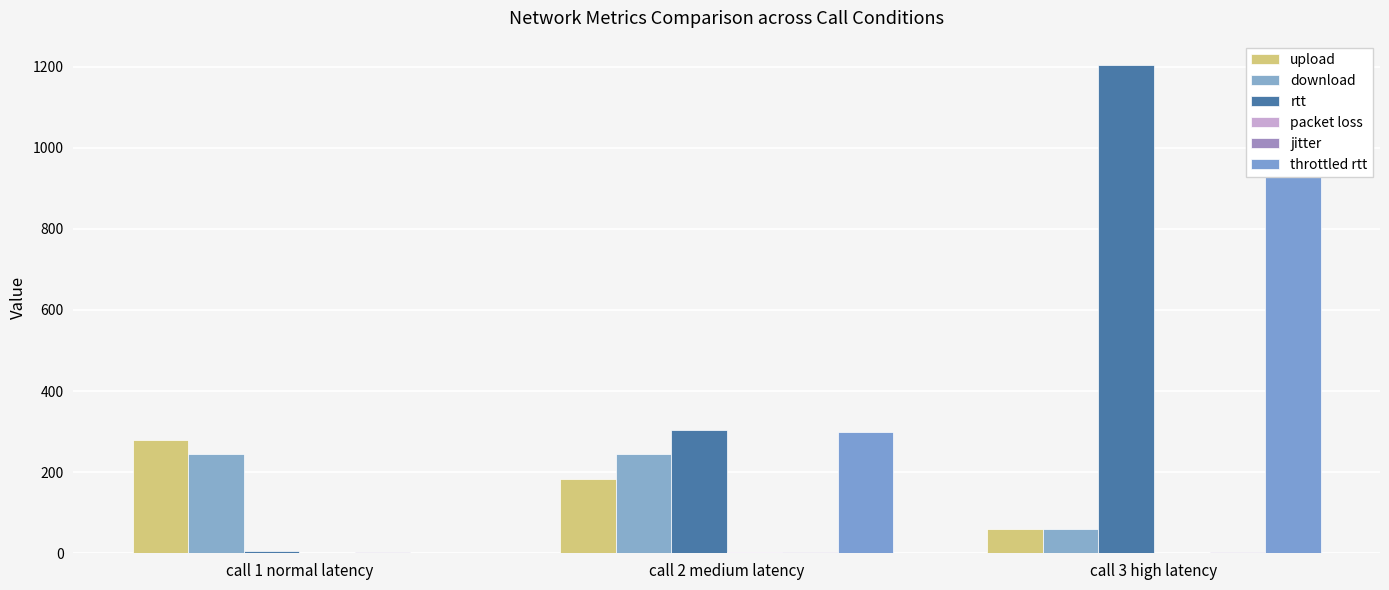

What is the sum of the upload values at call 1 normal latency and call 2 medium latency?

462